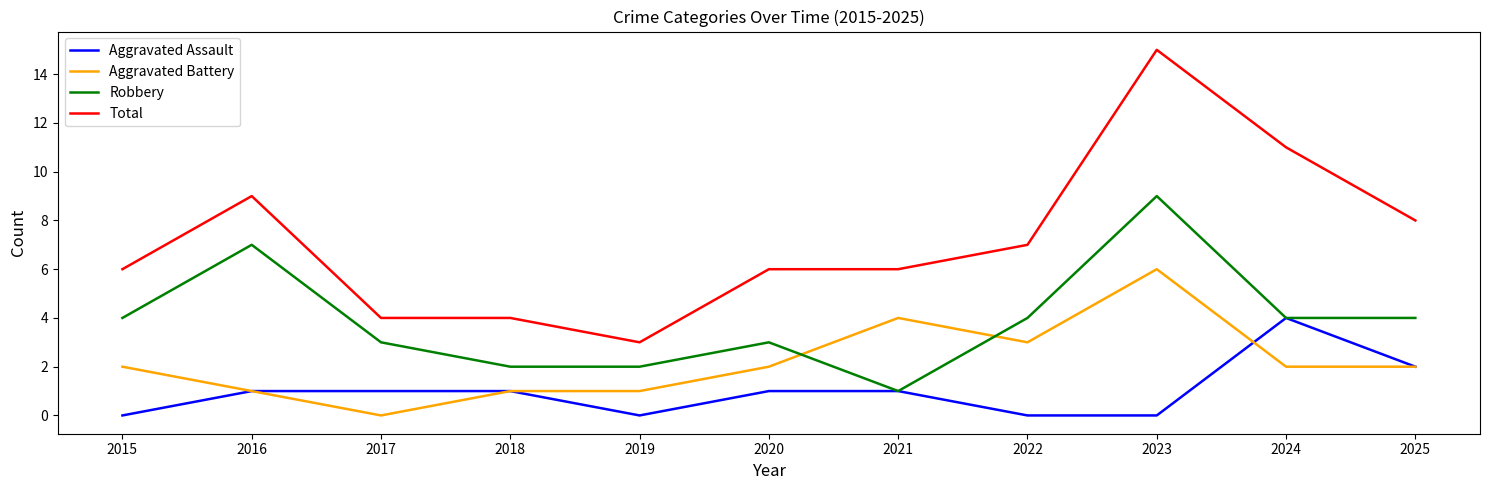

How many Aggravated Assault values are between 0 and 1?

9